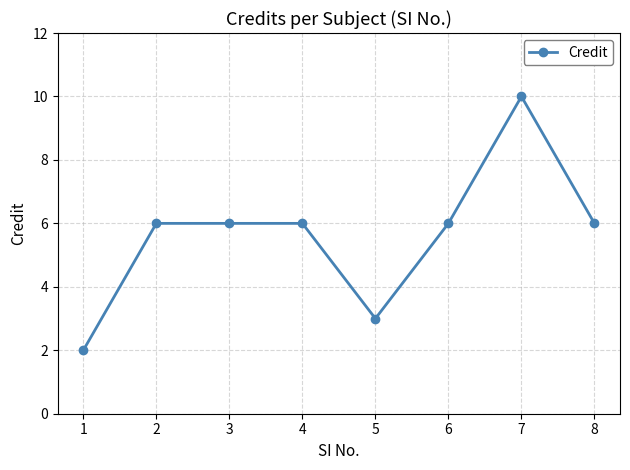

What is the sum of the values at 7 and 4?

16